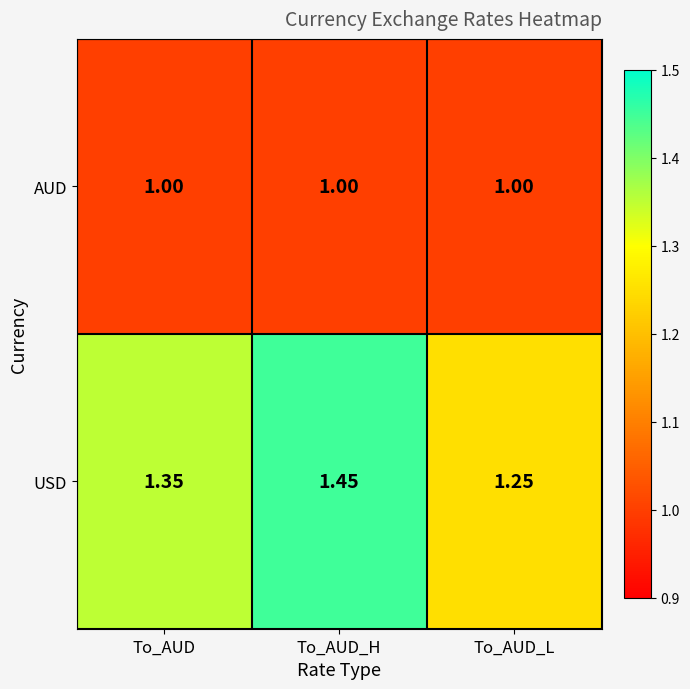

Which series has the largest range (max minus min)?

USD